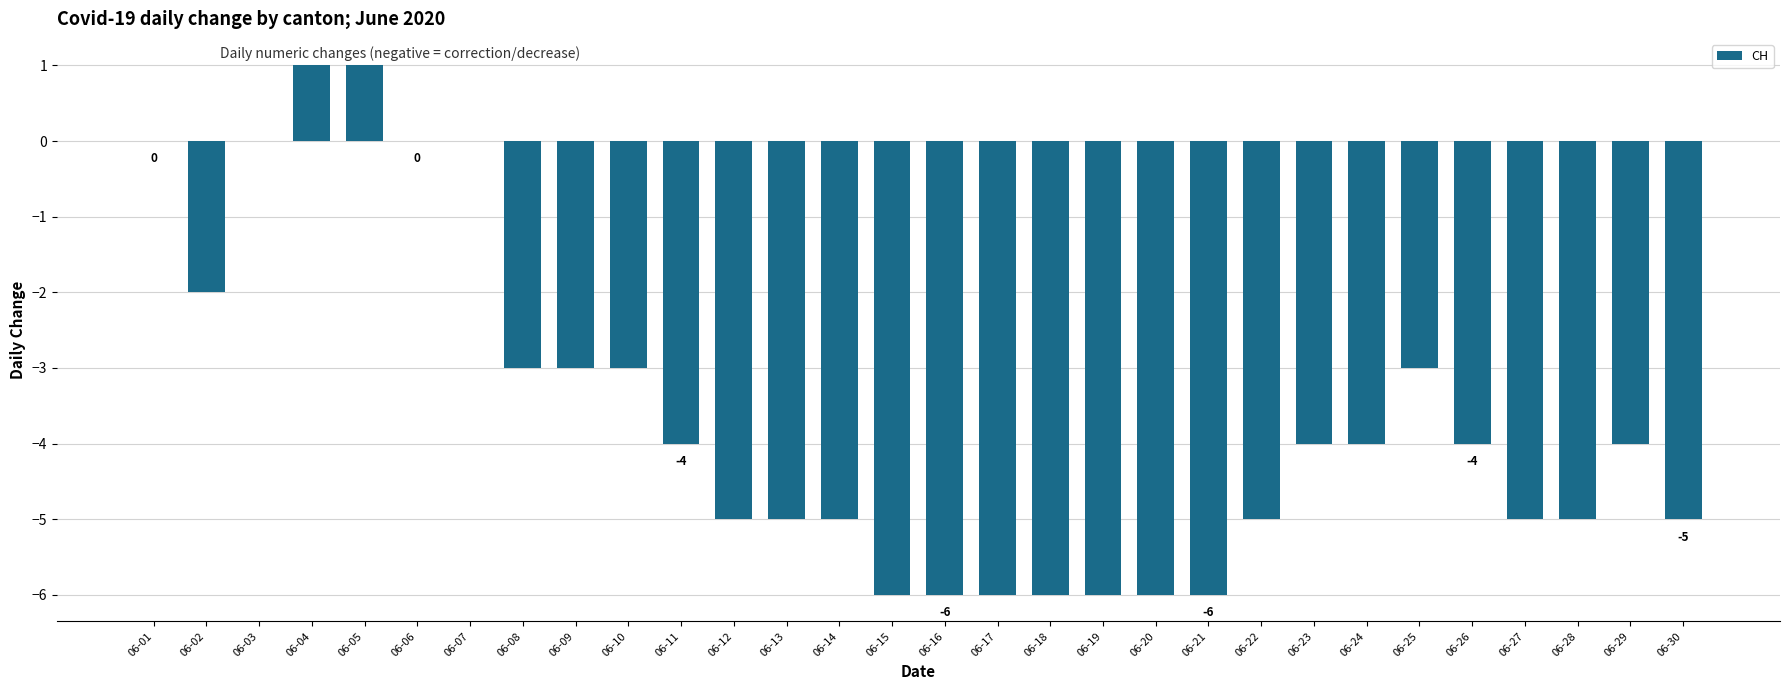

Where does the data first go above -4?

06-01